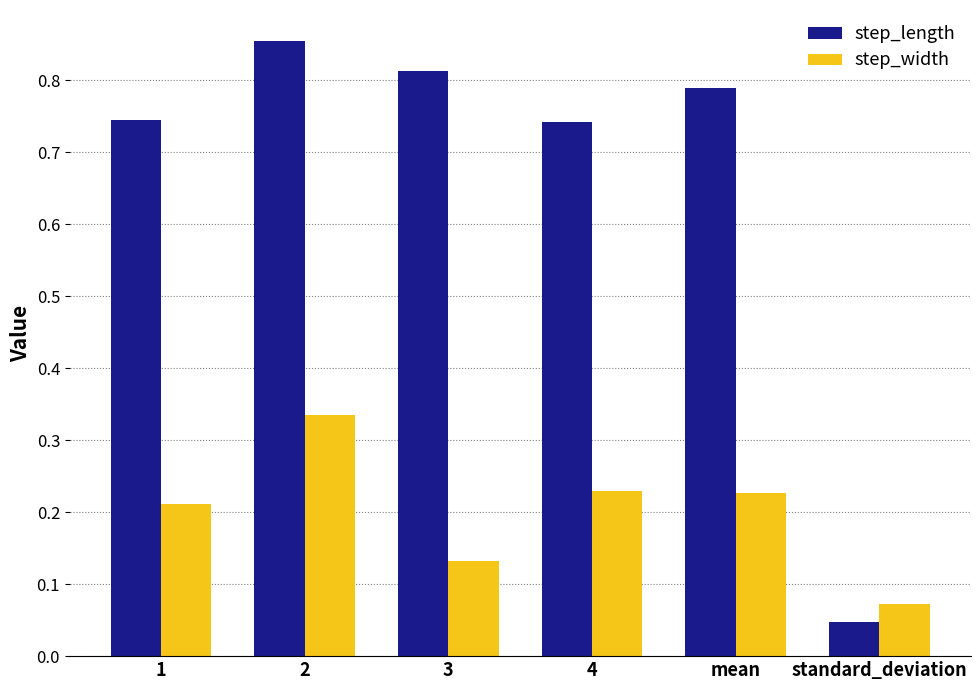

What is the sum of all step_width values?

1.2